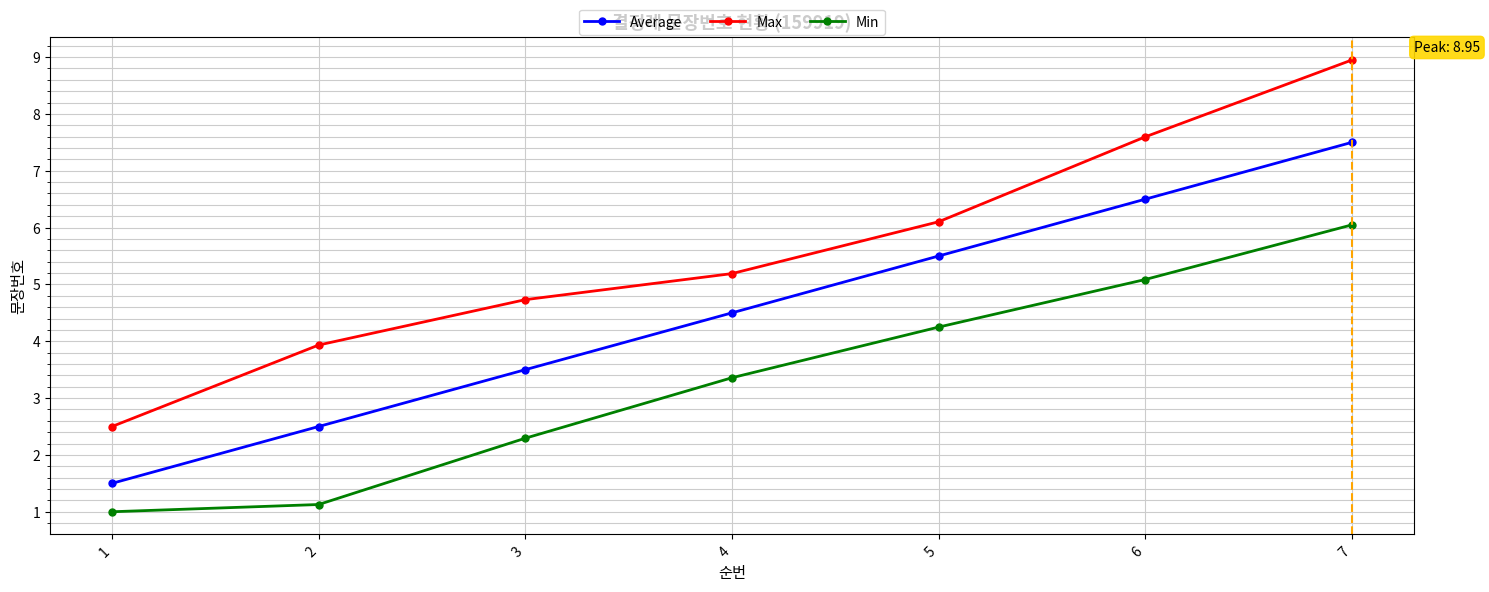

Where is Min nearest to the value 3?

4